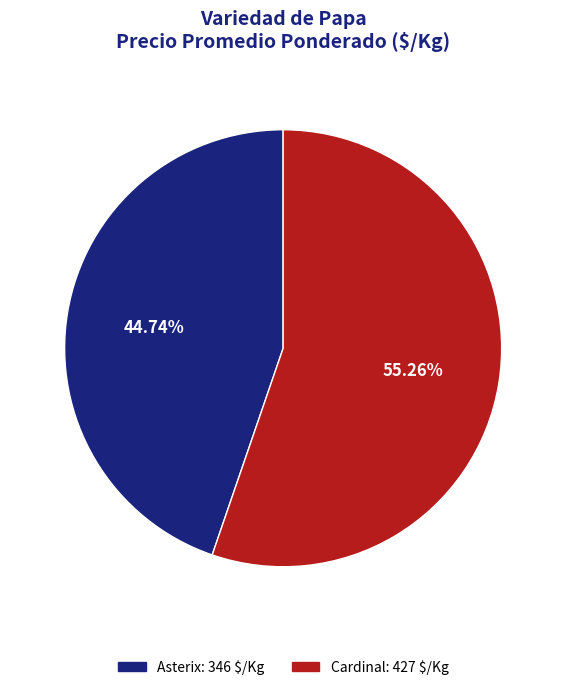

Approximately how many times larger is the value at Asterix compared to Cardinal?

0.8